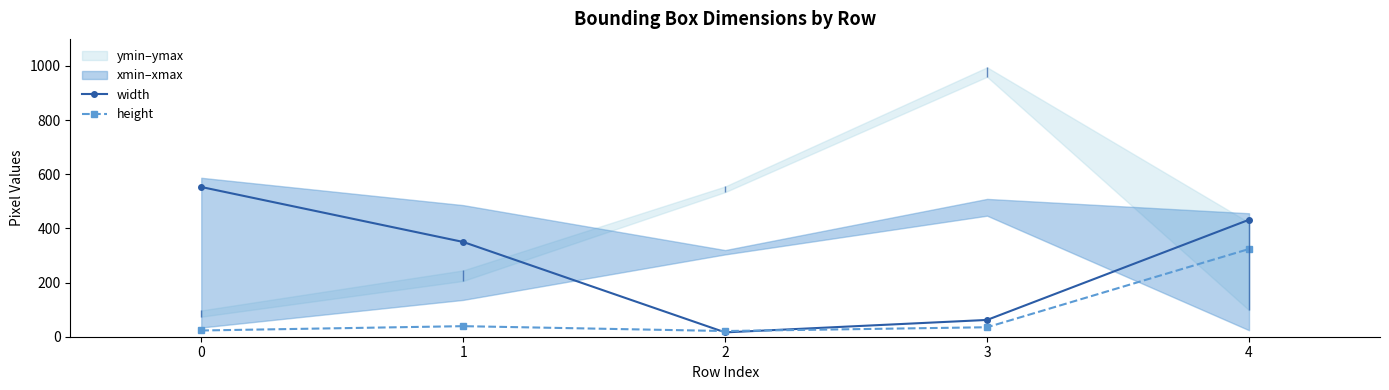

What value does the width series have at 0, to the nearest 50?

550